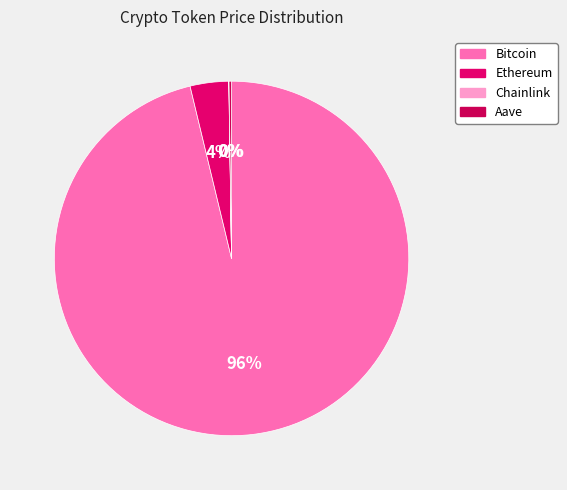

How many segments does this pie chart have?

4